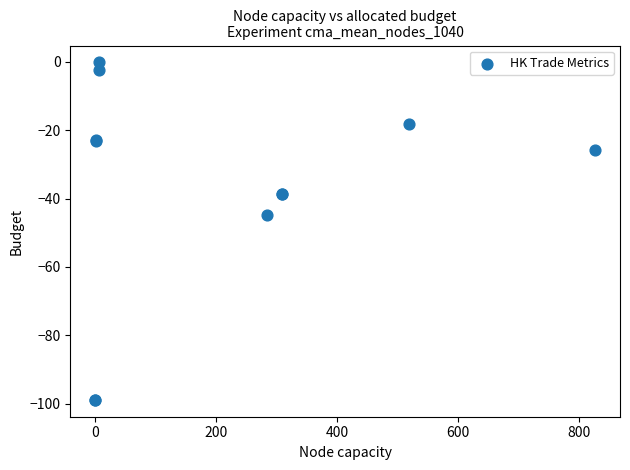

What Y value in the scatter plot is closest to -49?

-44.9